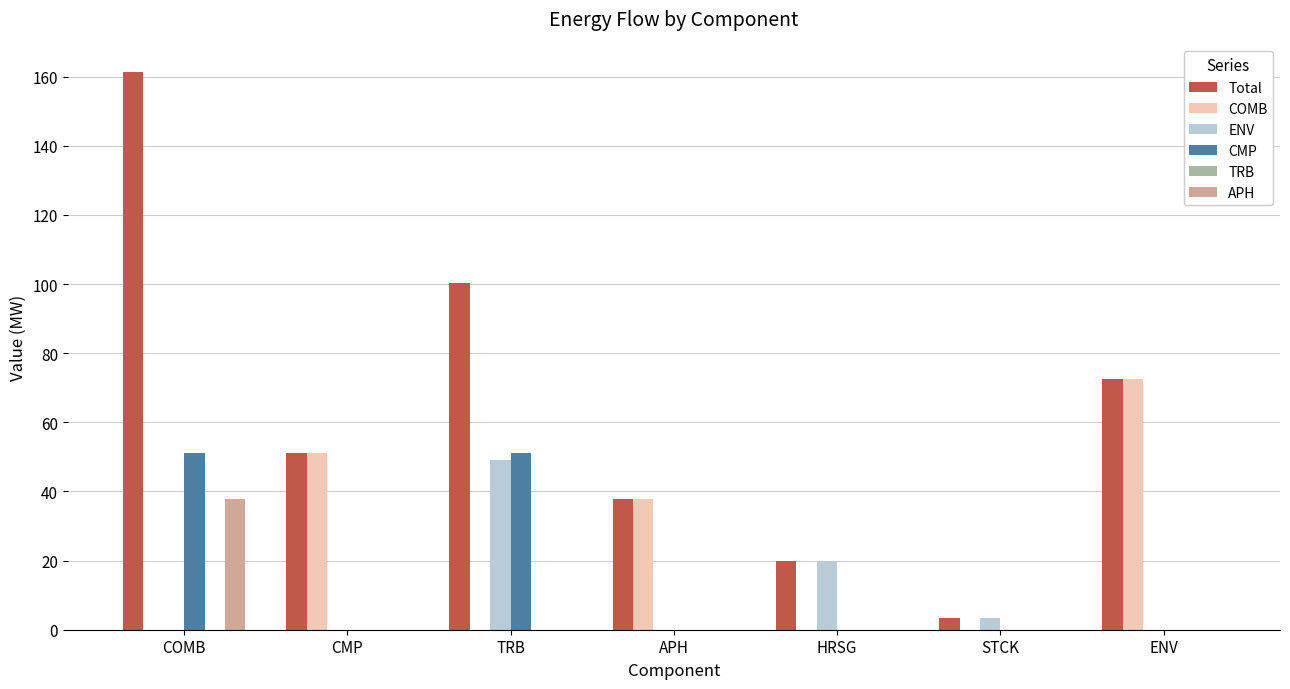

At which category is the sum across all series the highest?

COMB